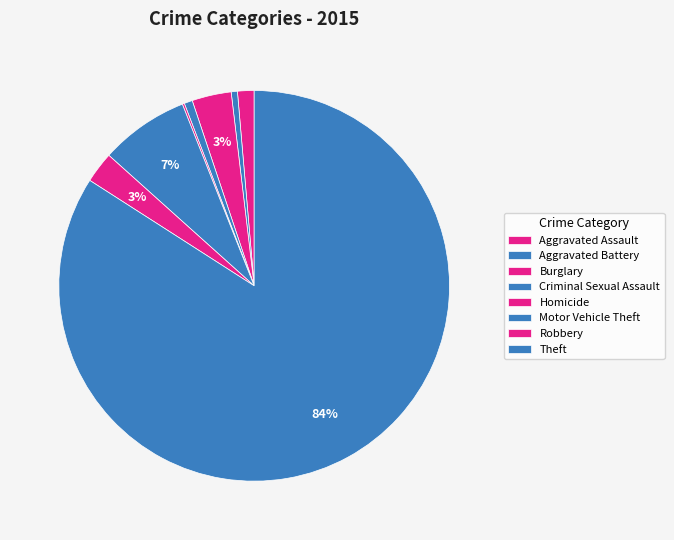

To the nearest percent, what is the difference between the largest and smallest slice percentages?

84%